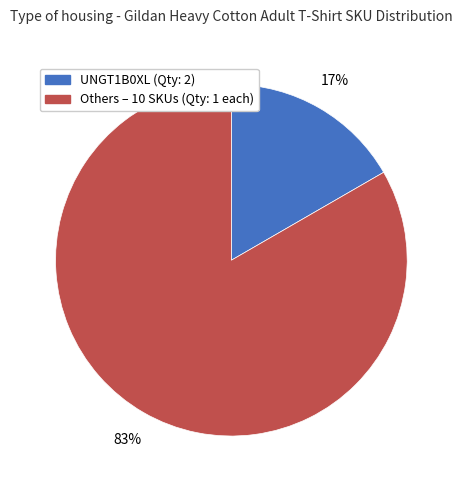

Is there any slice that represents more than half of the pie?

Yes